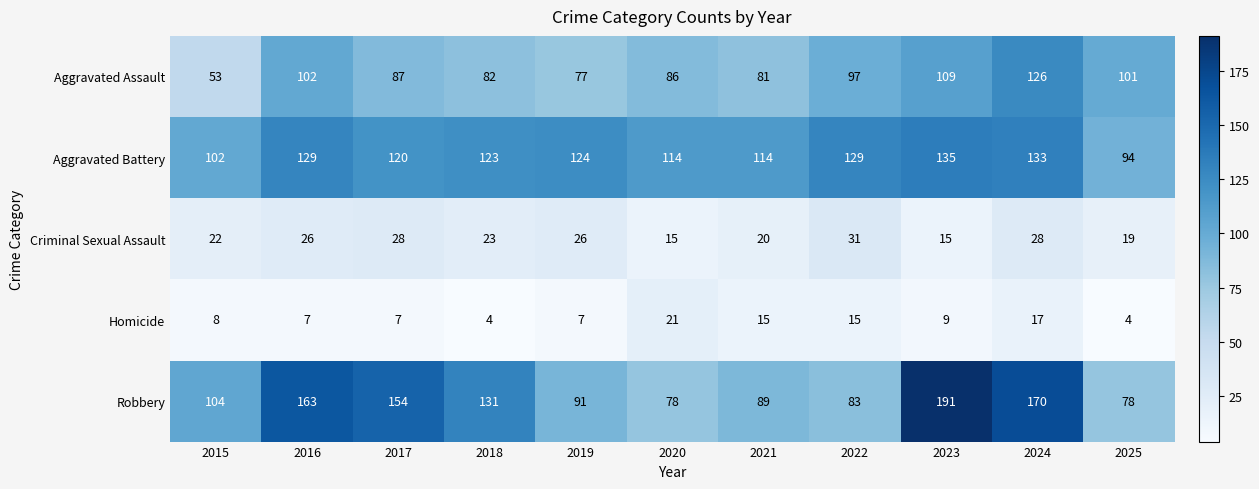

True or false: Aggravated Assault has a value of 17 at 2015.

False